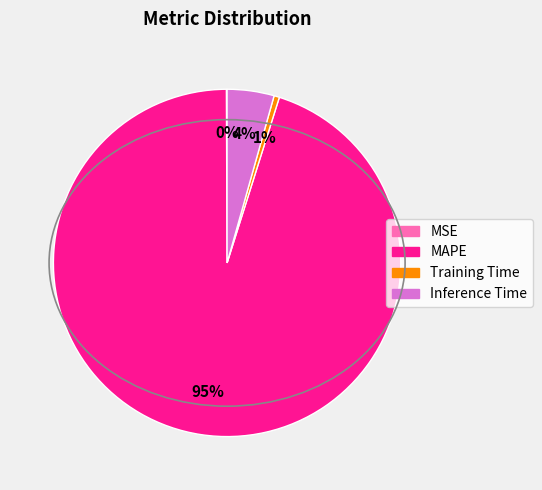

True or false: Inference Time accounts for 4% of the total.

True